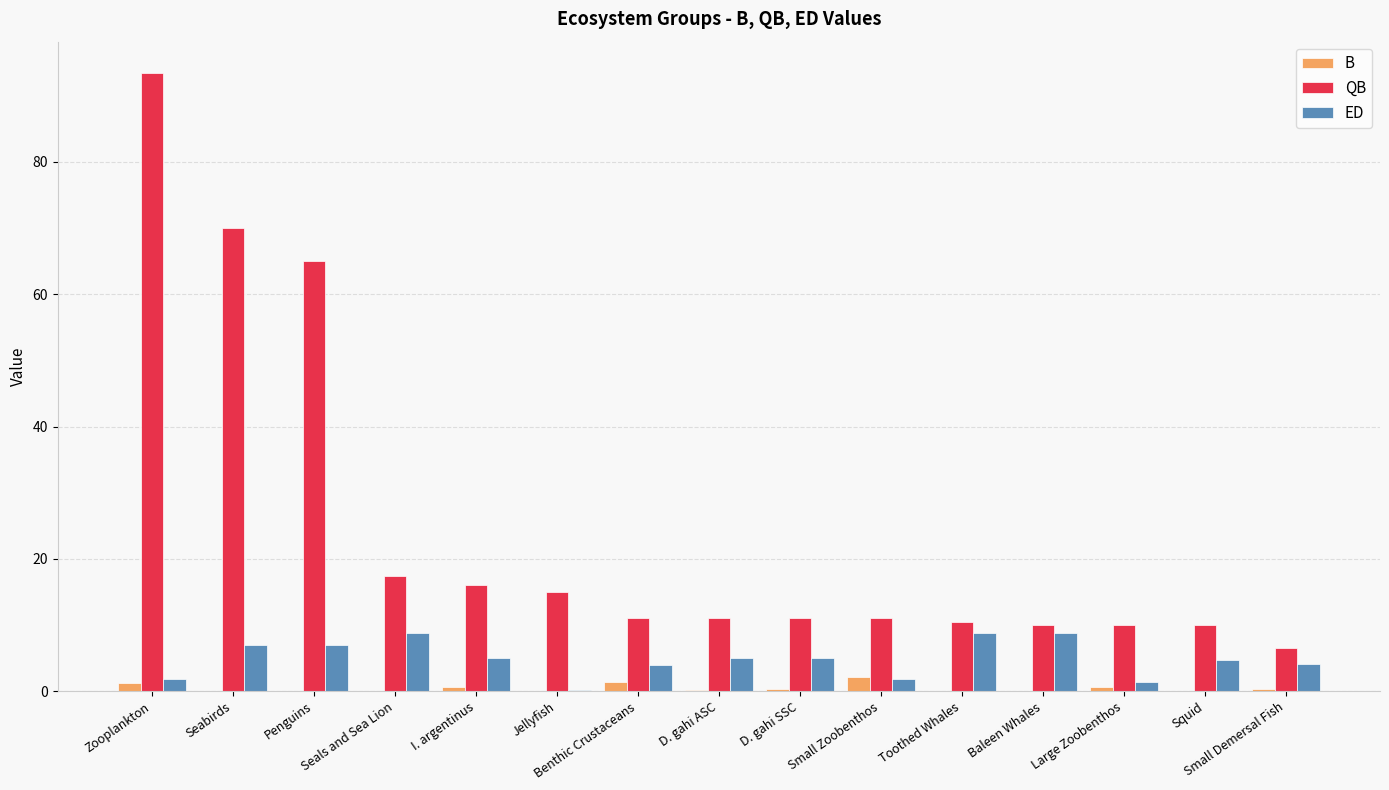

The QB series shows 14.3 at Toothed Whales. True or false?

False